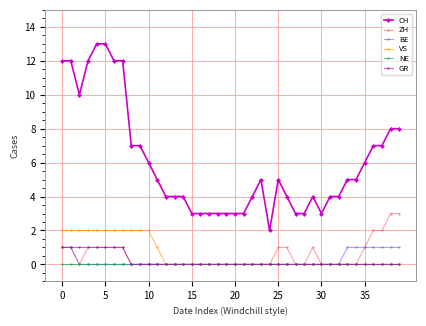

How many distinct data groups are displayed?

6